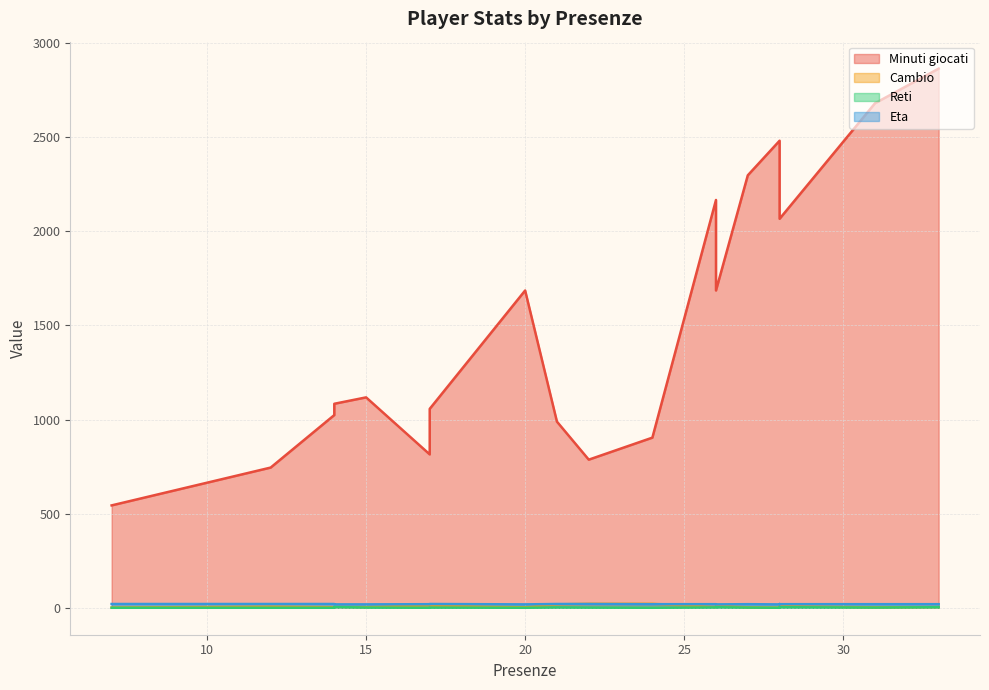

Between which two adjacent categories do Cambio and Eta first intersect?

21 and 24